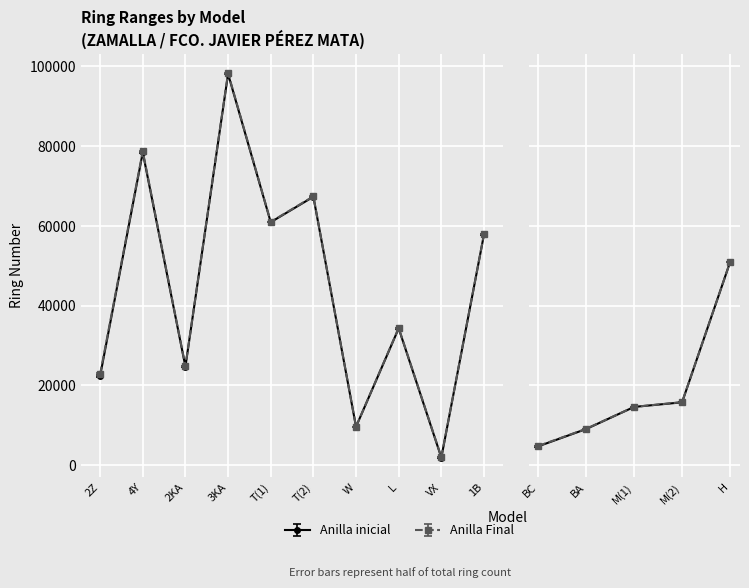

Which label corresponds to the smallest value in the chart?

VX